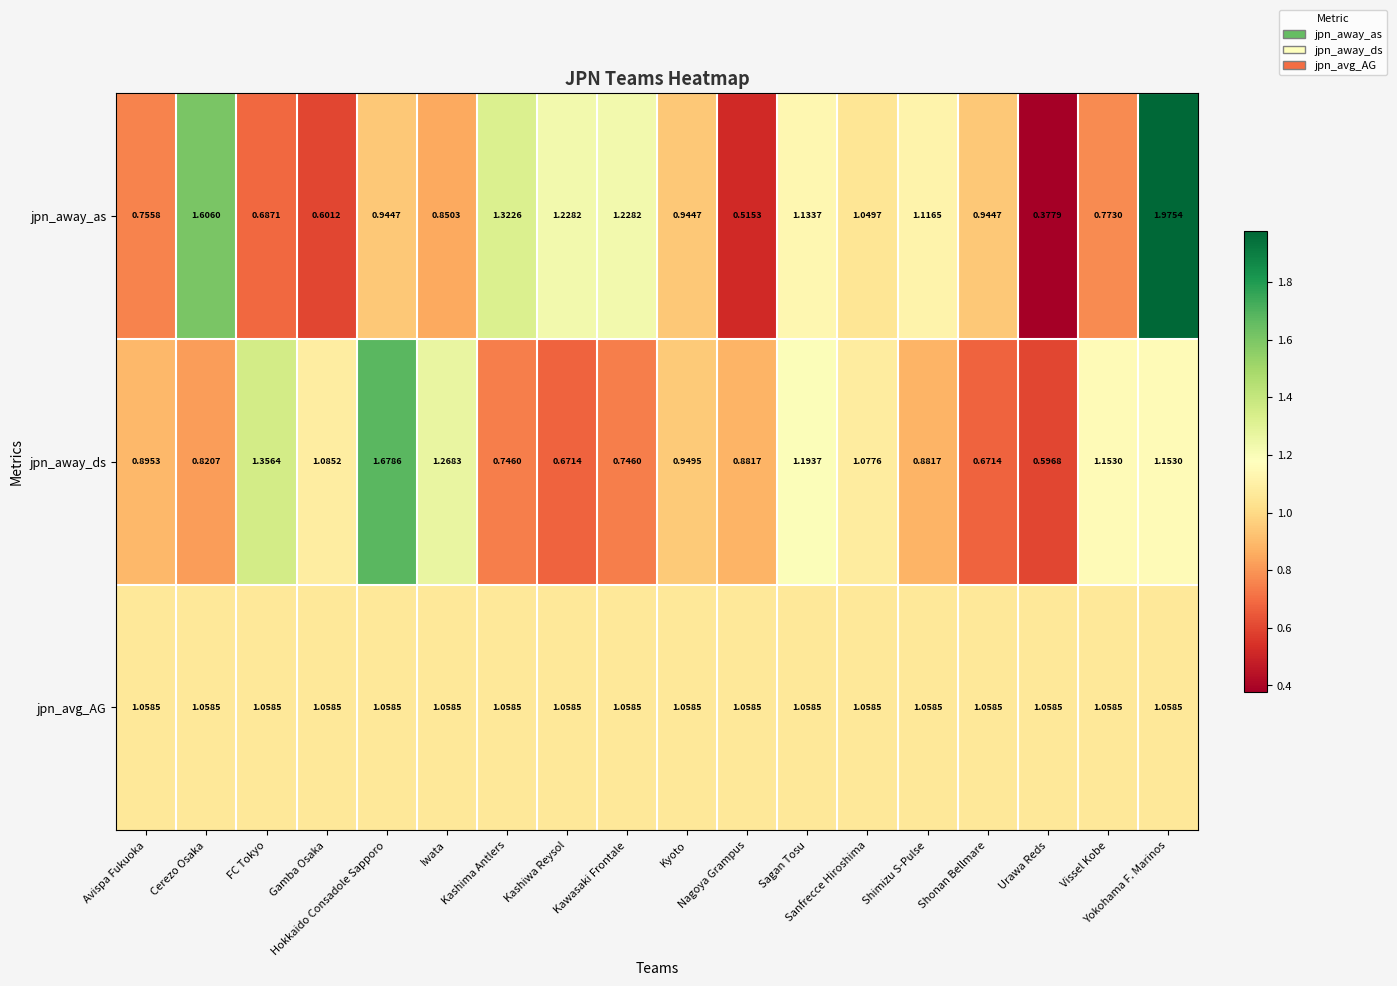

Which series has the largest total across all categories?

jpn_avg_AG